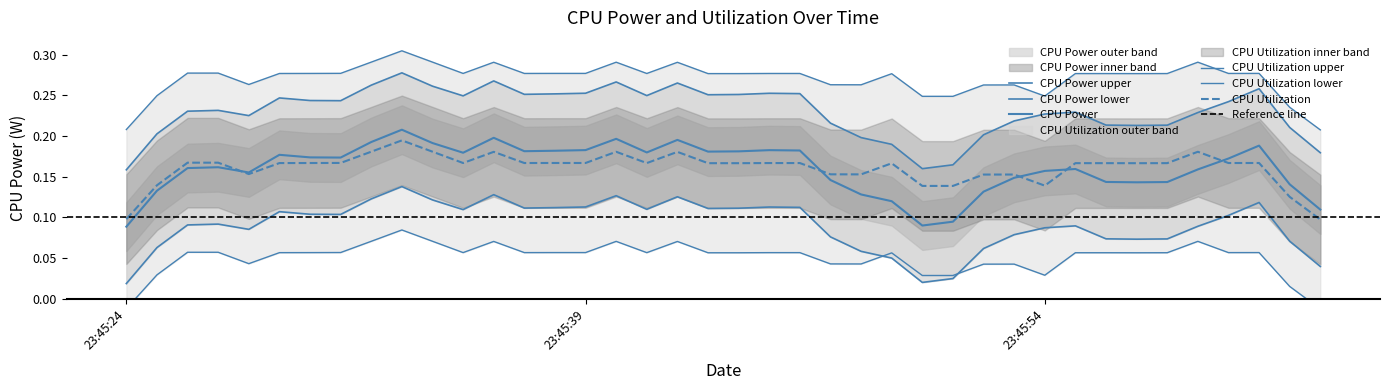

At how many categories does at least one series exceed 0?

40